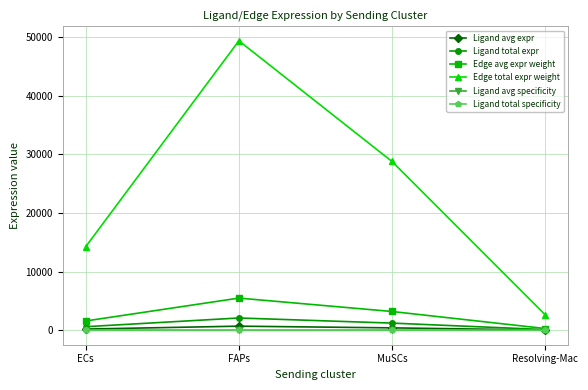

What is the sum of the Ligand total expr values at Resolving-Mac and ECs?

715.4